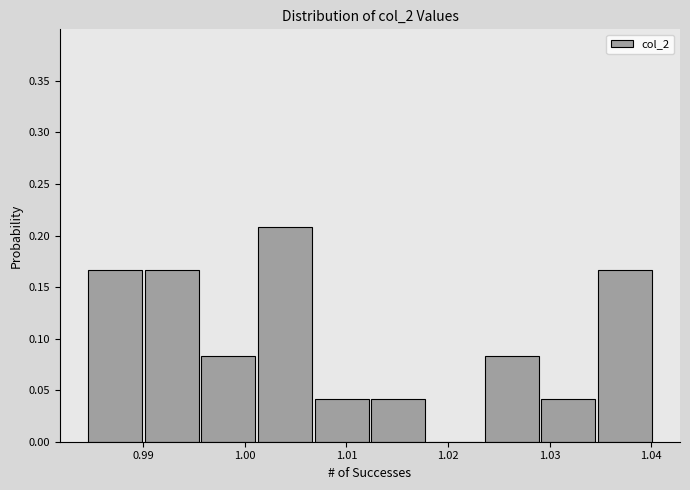

Reading left to right, list every bar in this chart as the range it spans on the x-axis followed by its height. Neither the bar edges nor the heights are printed on the chart, so give them approximately, as read against the axes.

0.984 to 0.990: 0.165
0.990 to 0.996: 0.165
0.996 to 1.001: 0.085
1.001 to 1.007: 0.210
1.007 to 1.012: 0.040
1.012 to 1.018: 0.040
1.018 to 1.023: 0
1.023 to 1.029: 0.085
1.029 to 1.035: 0.040
1.035 to 1.040: 0.165